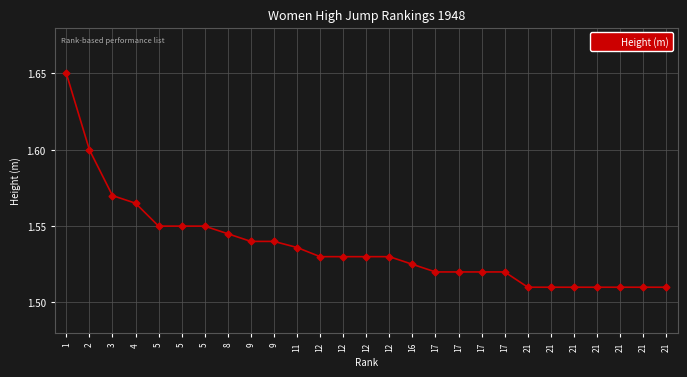

Does the chart display data point markers on the line(s)?

Yes